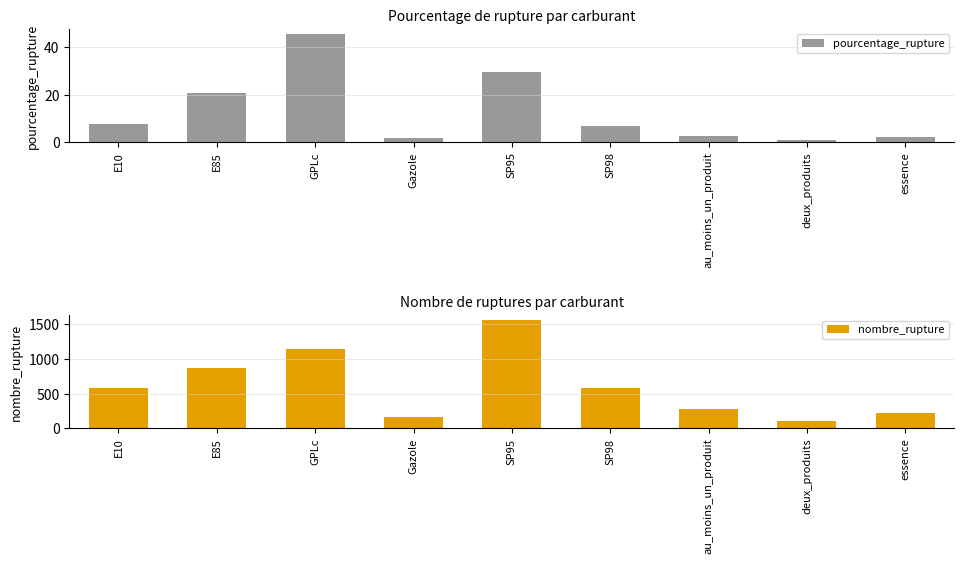

Which series has the largest total across all categories?

nombre_rupture